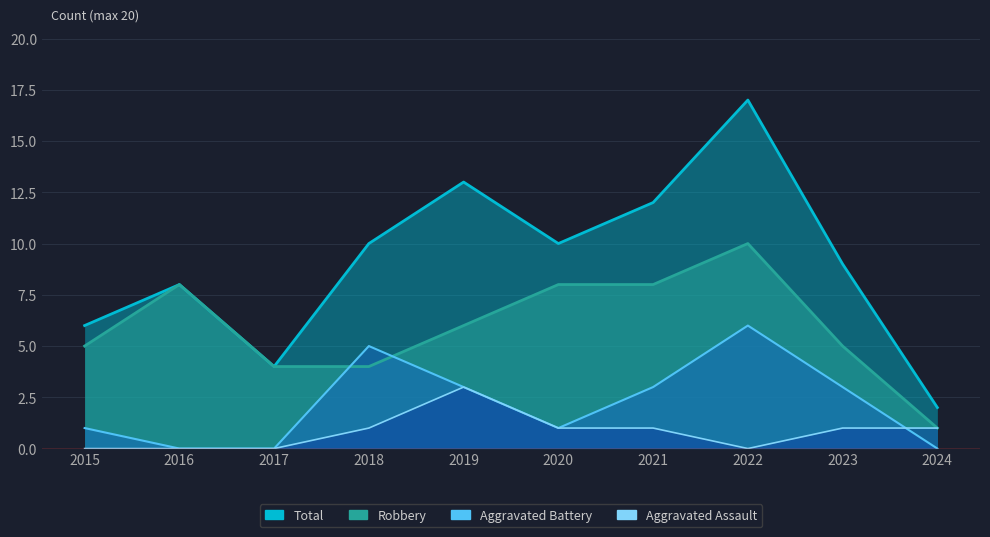

True or false: Total and Aggravated Battery cross at least once.

False